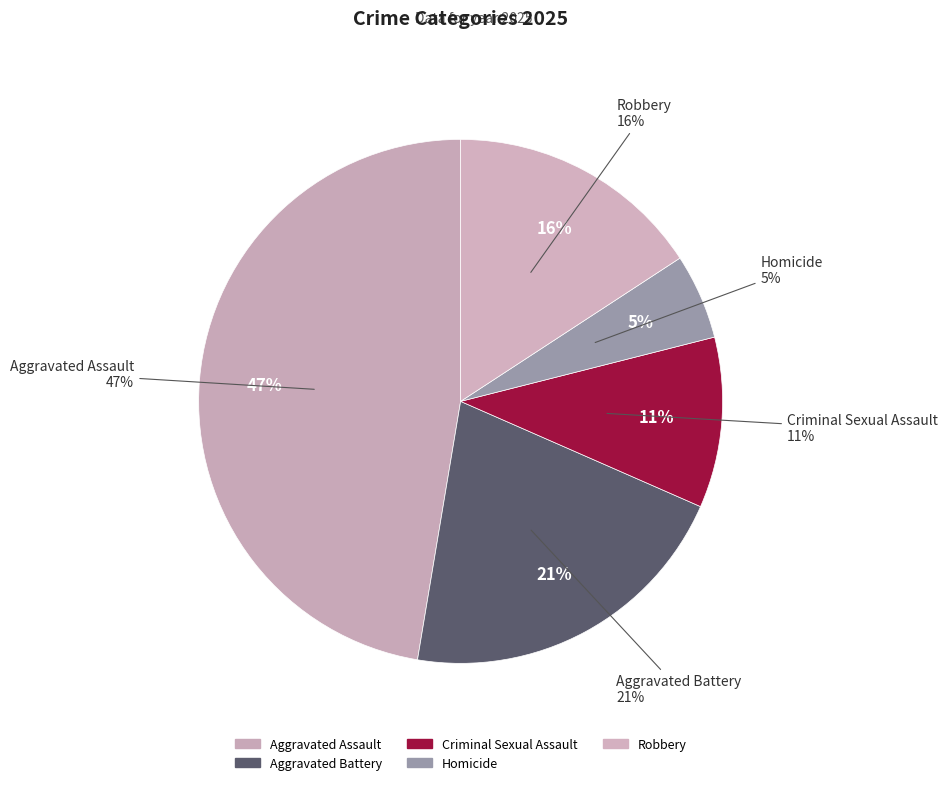

Which has a higher value, Robbery or Criminal Sexual Assault?

Robbery